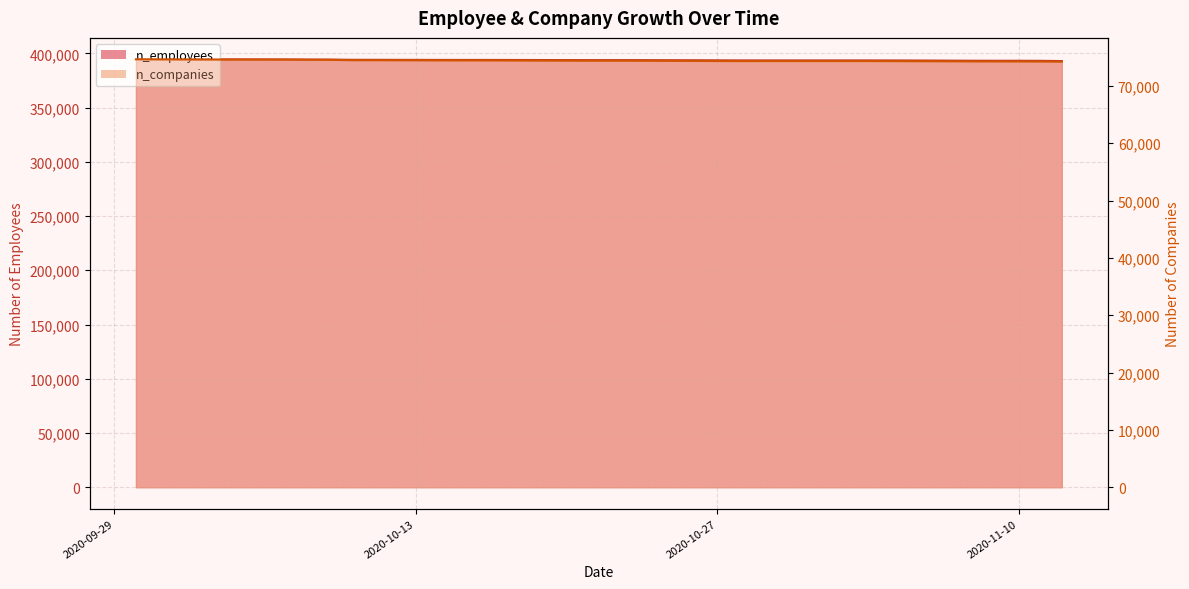

What is the difference between the maximum and minimum values in the n_employees series?

414